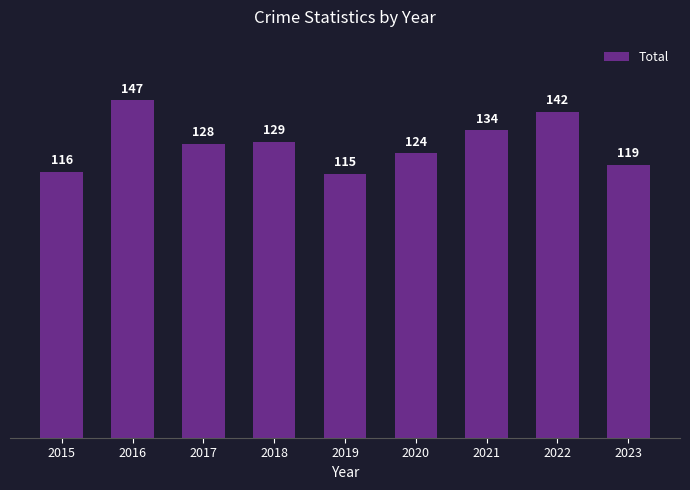

What is the minimum value shown in the chart?

115